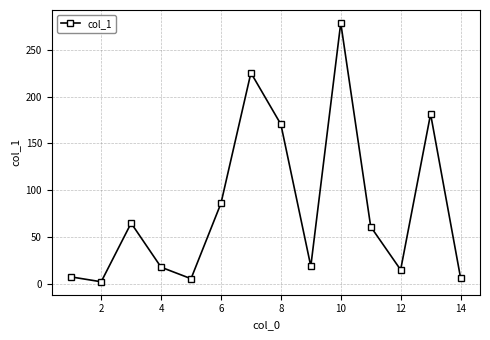

How many points are higher than both their immediate neighbors (excluding endpoints)?

4